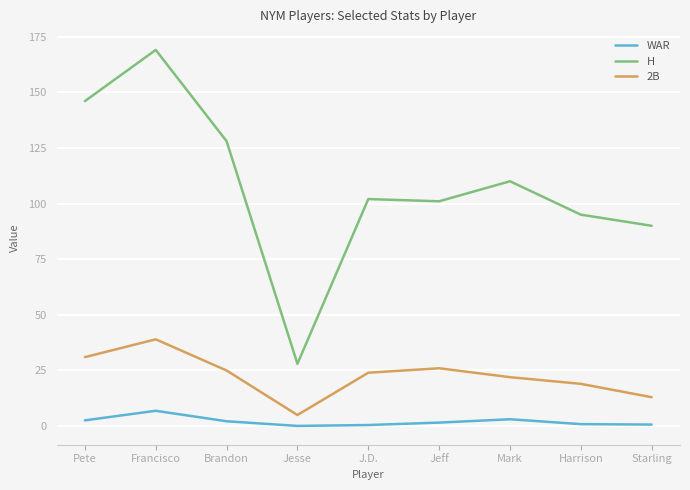

How many lines are shown in the chart?

3